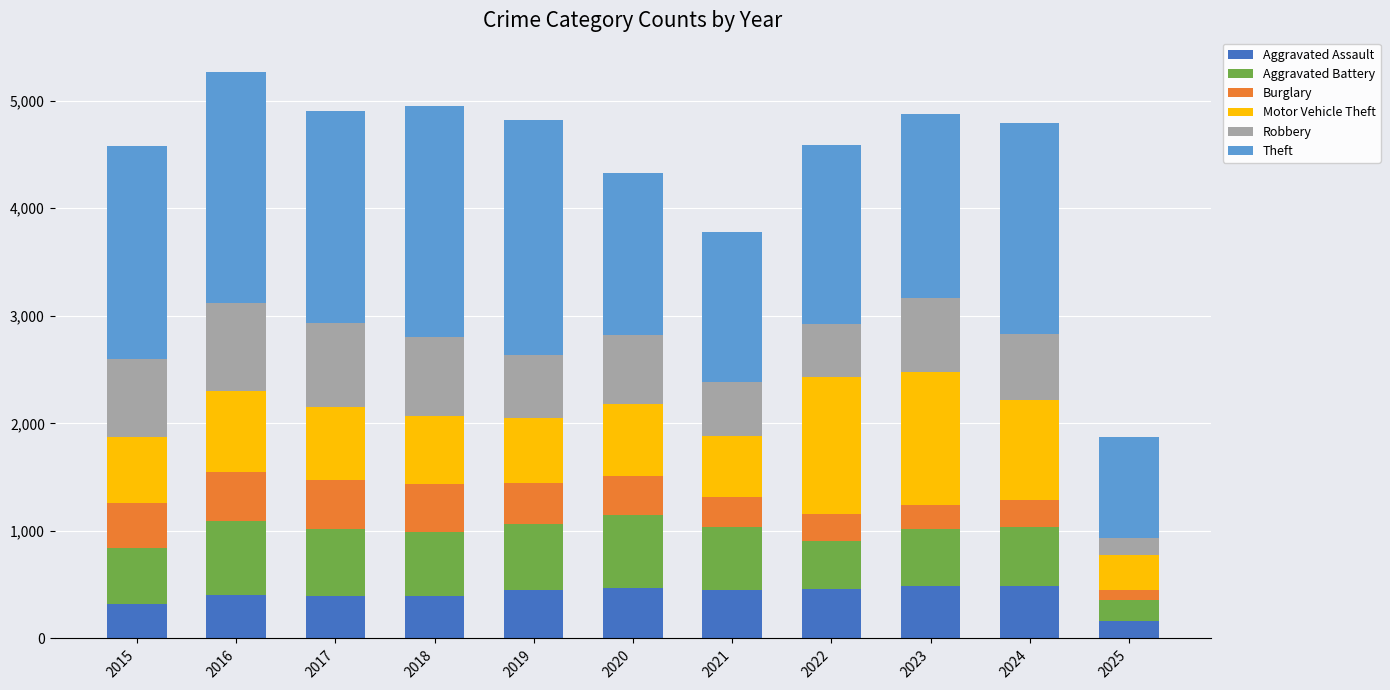

What is the difference between the second highest and minimum values in the Aggravated Assault series?

325